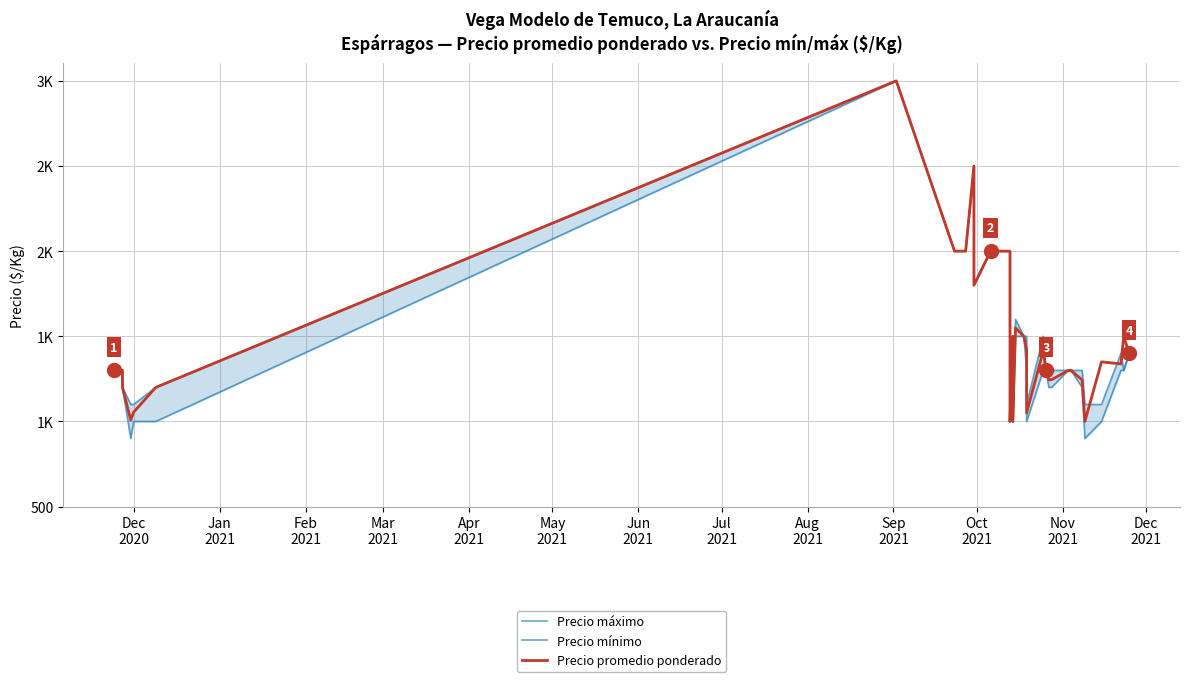

True or false: Precio mínimo and Precio promedio ponderado cross at least once.

False